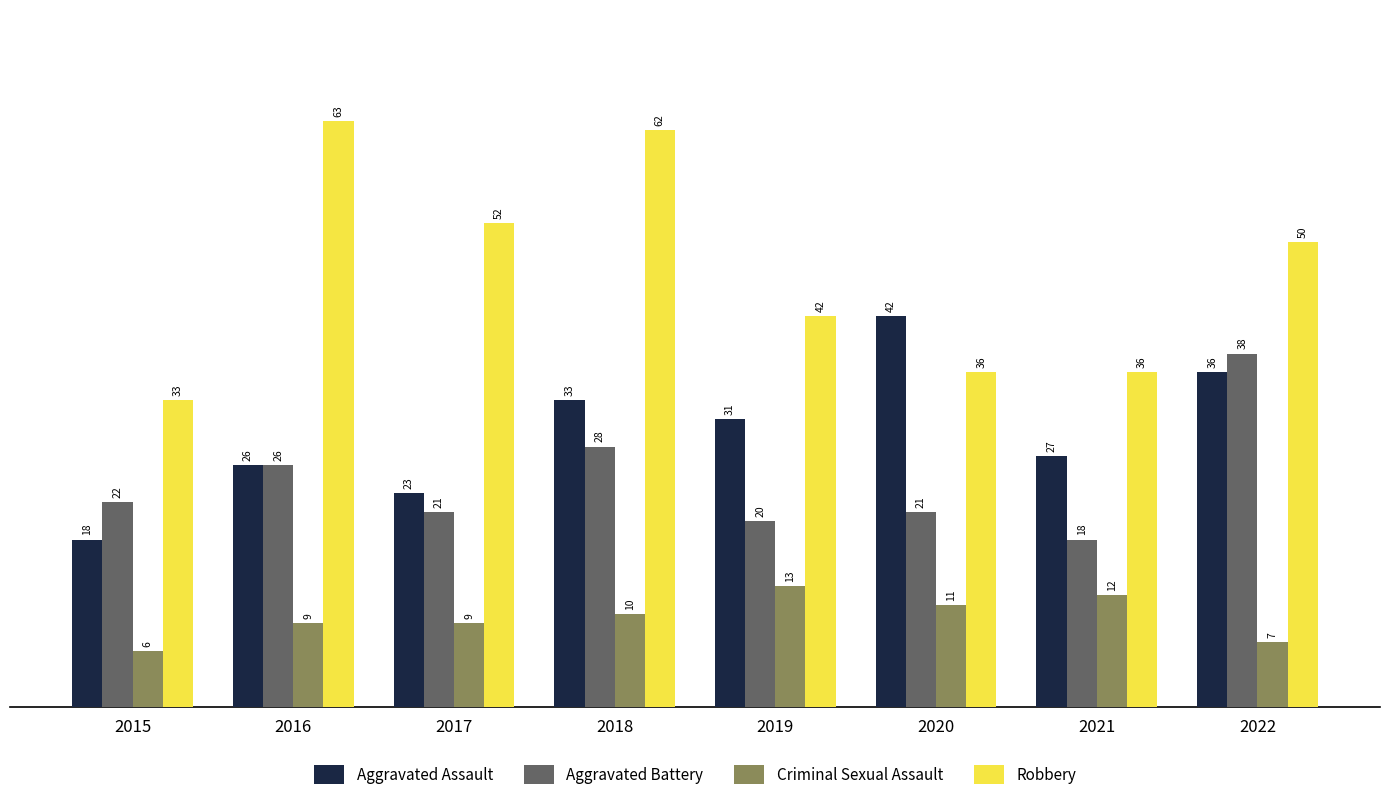

At which label is Aggravated Assault closest to 30?

2019